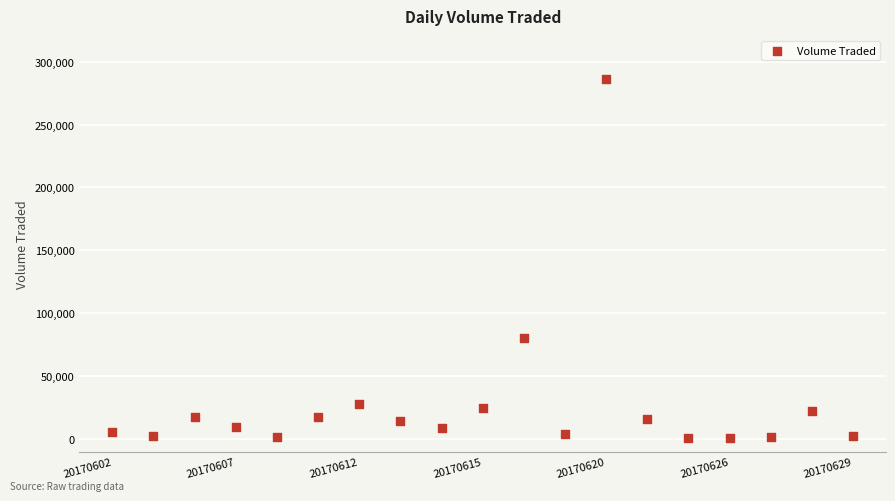

What Y value in the scatter plot is closest to 143650?

80300